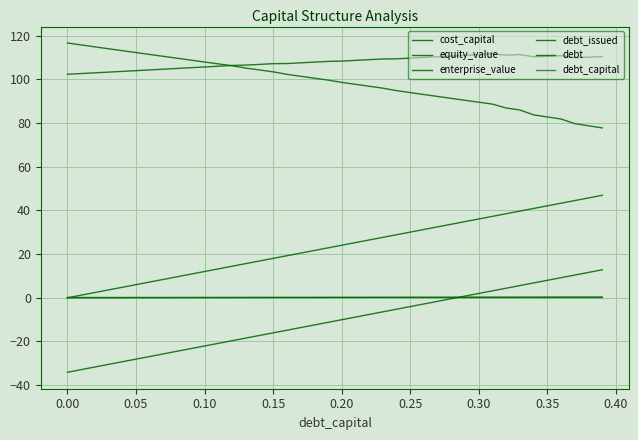

How many lines are shown in the chart?

6